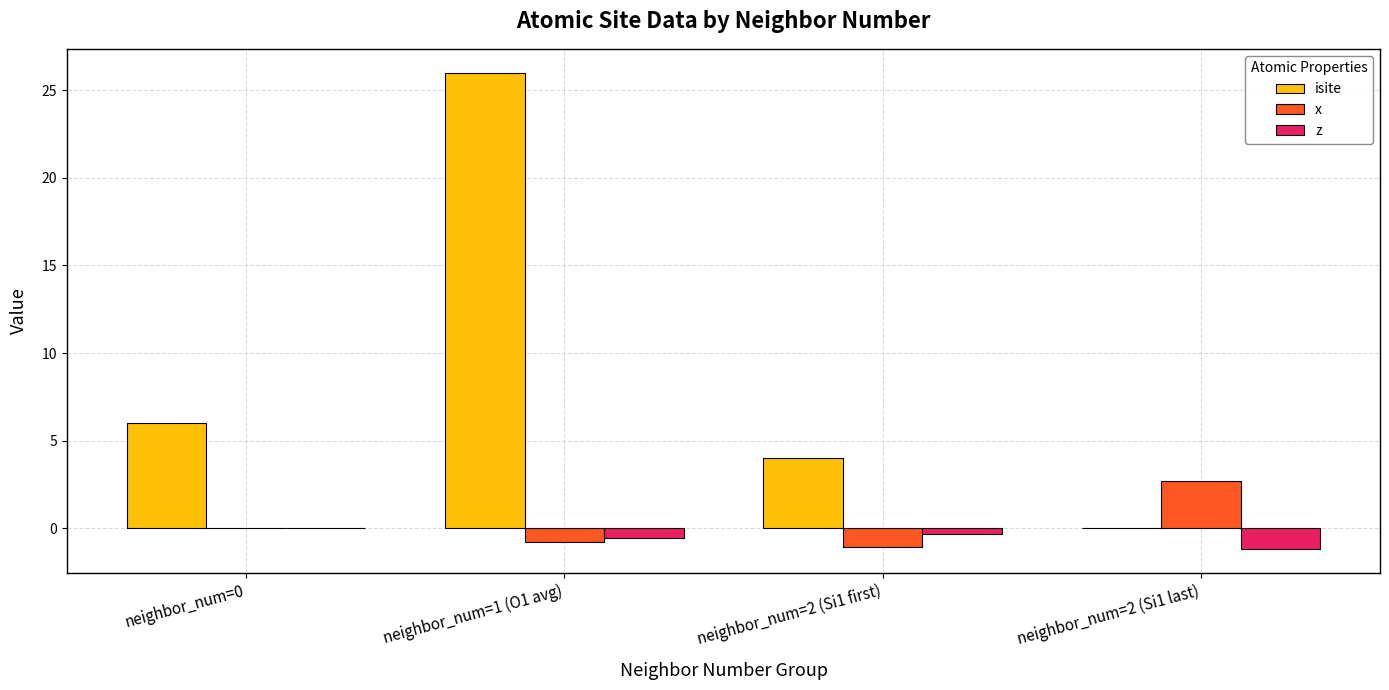

How many groups of bars are there?

4